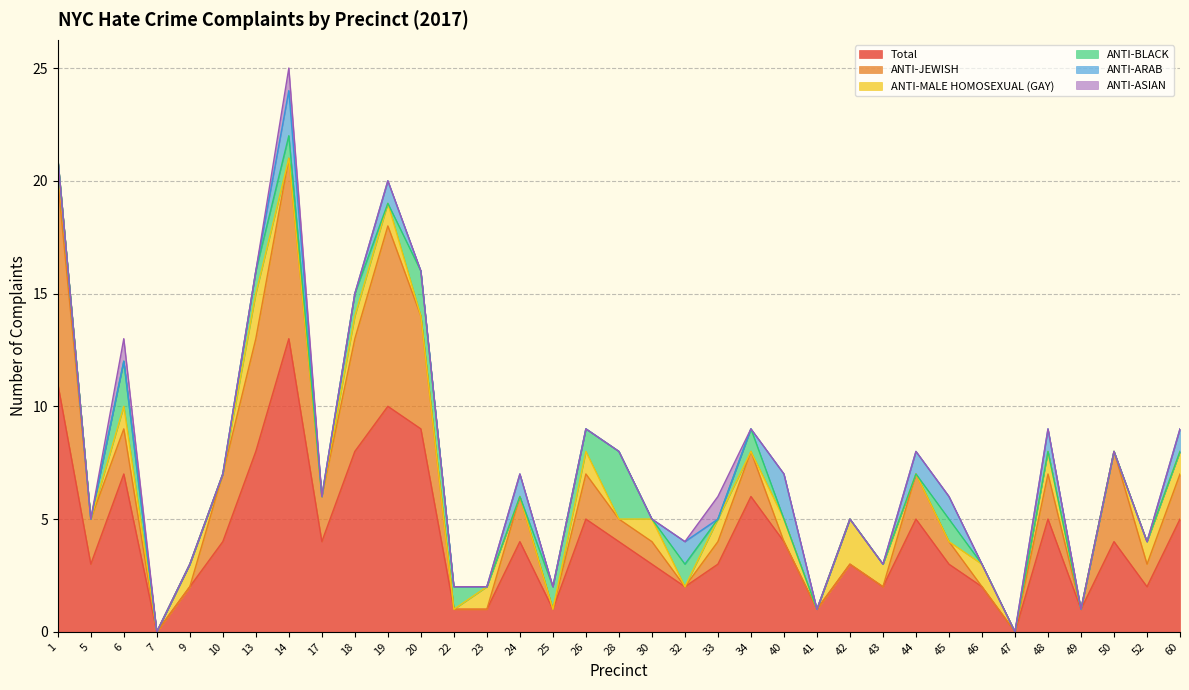

Rank the series by their maximum value, from lowest to highest.

ANTI-ASIAN, ANTI-MALE HOMOSEXUAL (GAY), ANTI-ARAB, ANTI-BLACK, ANTI-JEWISH, Total